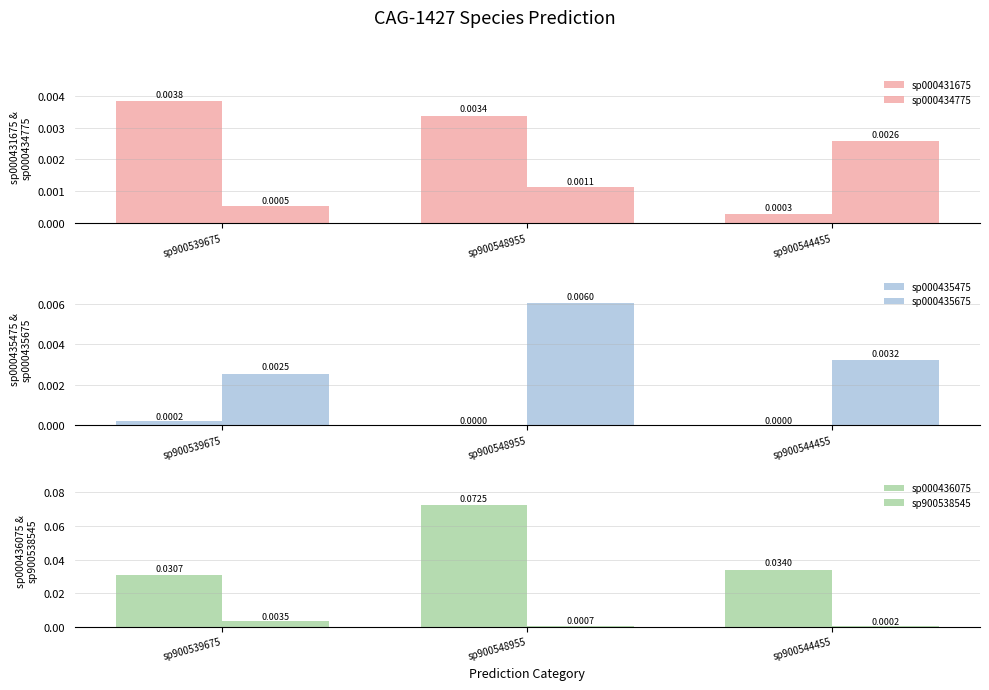

What position from the left is sp900539675?

1